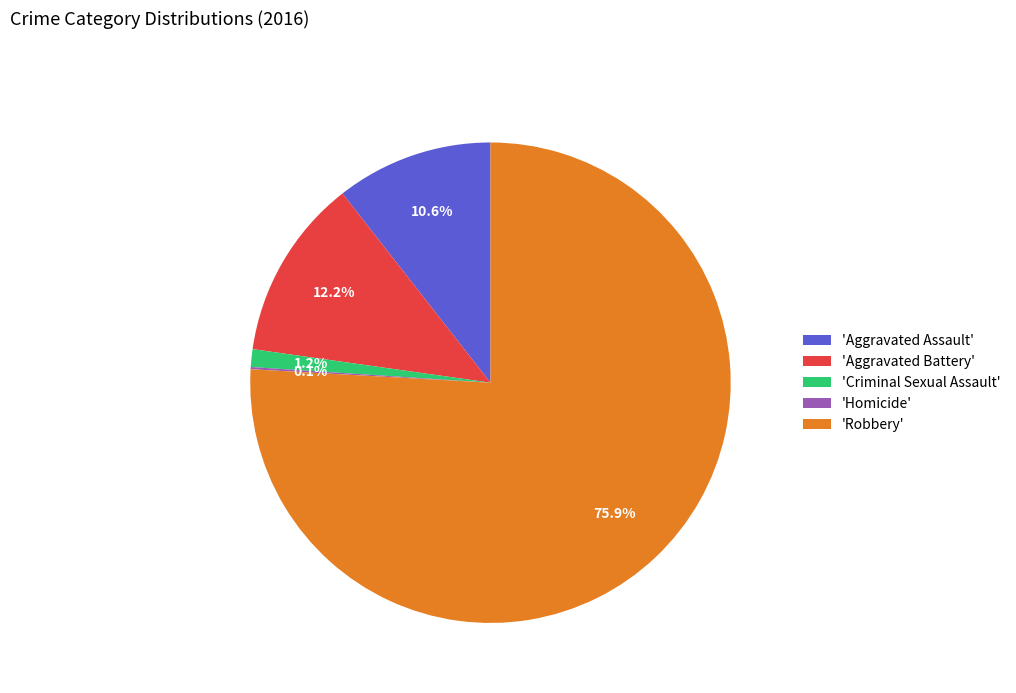

What is the largest slice in the pie chart?

'Robbery'